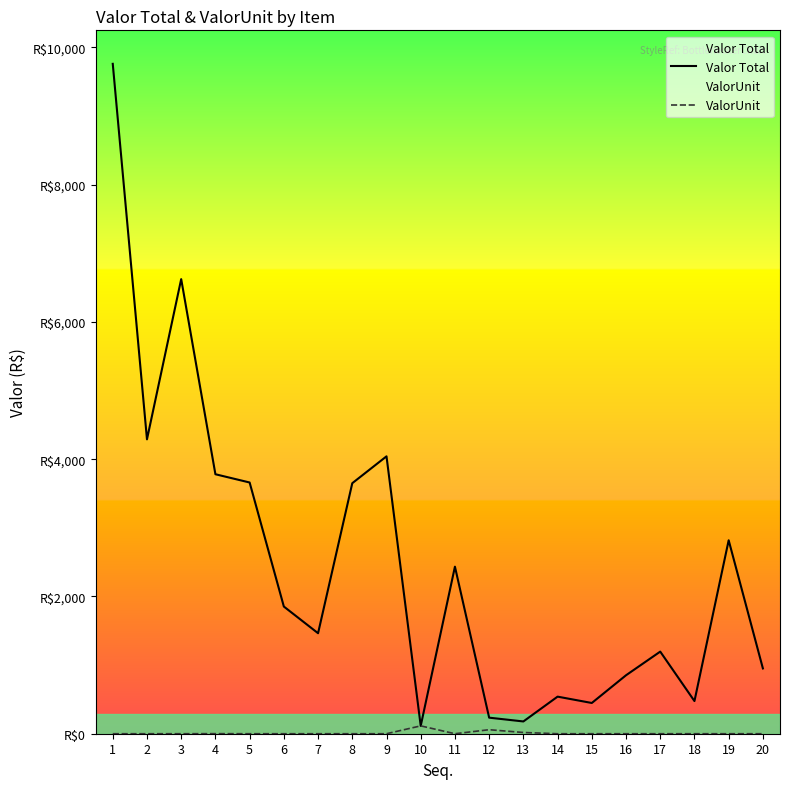

Rank the series by their maximum value, from highest to lowest.

Valor Total, ValorUnit